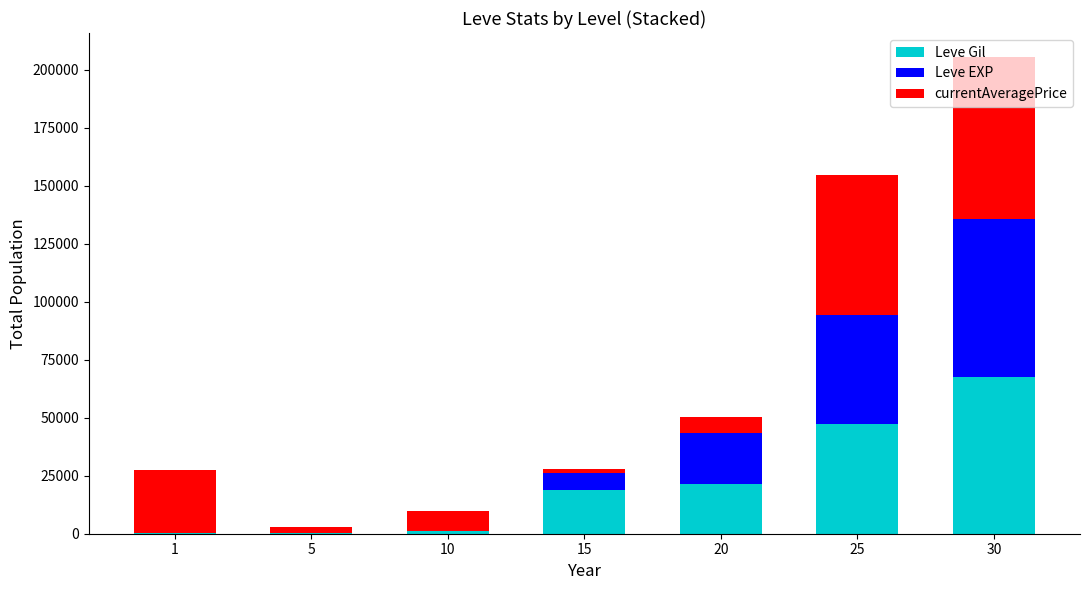

What is the maximum value for Leve Gil?

67730